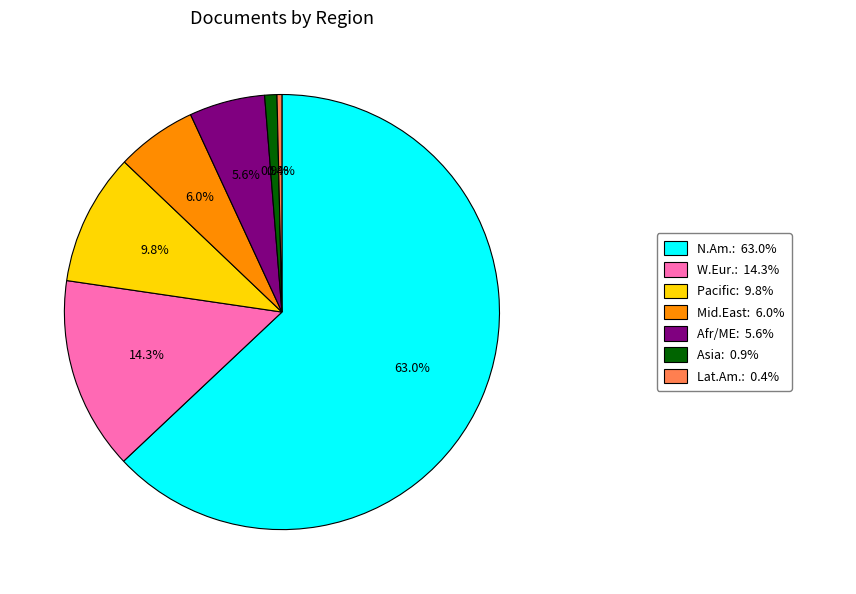

Does any single category account for the majority?

Yes